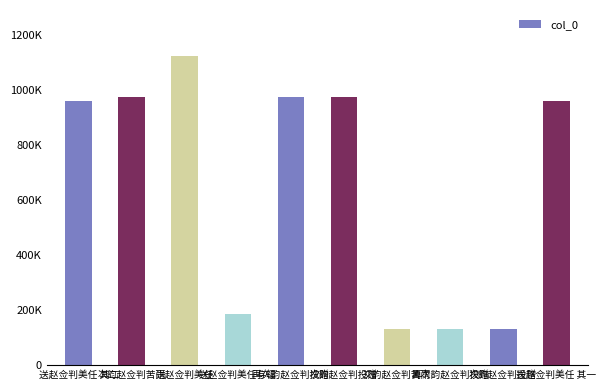

Which has a higher value, 送赵佥判美任 其一 or 送赵佥判美任 其二?

送赵佥判美任 其一